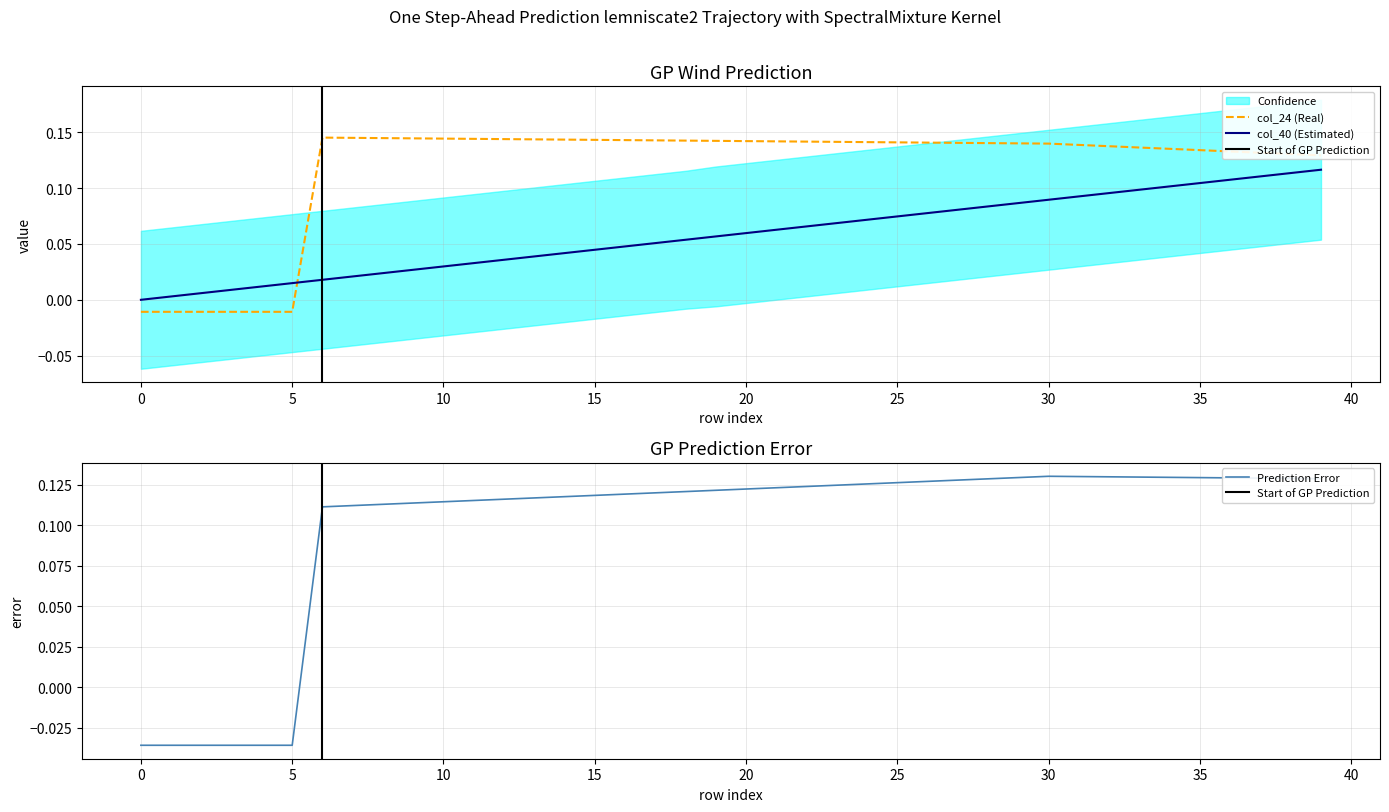

At how many categories does at least one series exceed 0?

39